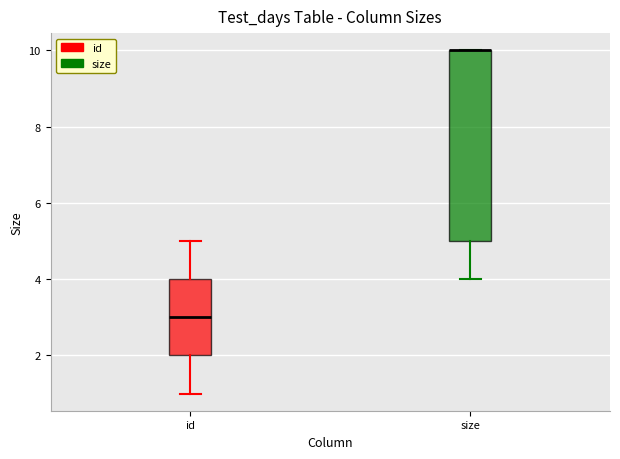

Reading left to right, transcribe this box plot: for each box, give where its median line is, the range the box spans, and where its two whiskers end, as read against the y-axis. The values are not printed on the chart, so give them approximately, as read against the axis.

id: median 3, box 2 to 4, whiskers 1 to 5
size: median 10 (drawn on the box's upper edge), box 5 to 10, whiskers 4 to 10